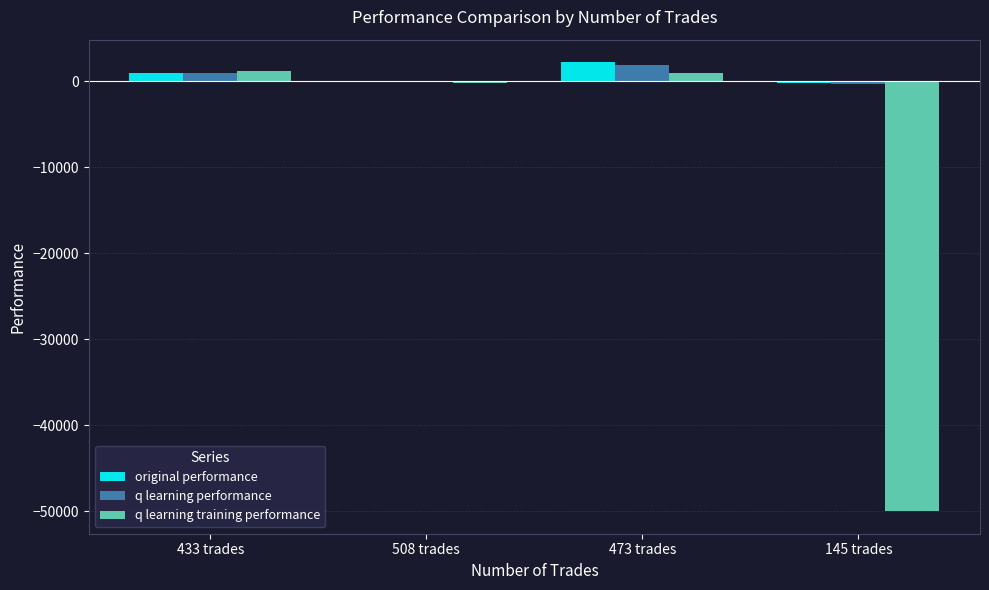

What is the maximum value shown in the chart?

2252.6